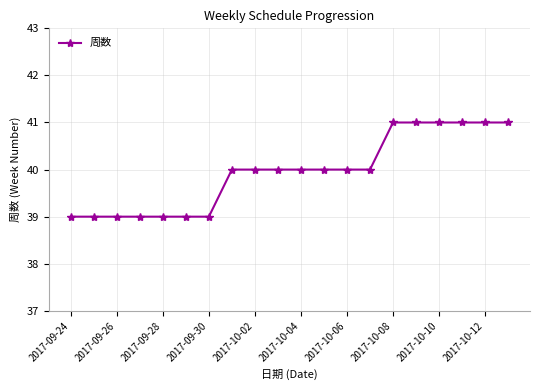

How many data points does each series have?

20